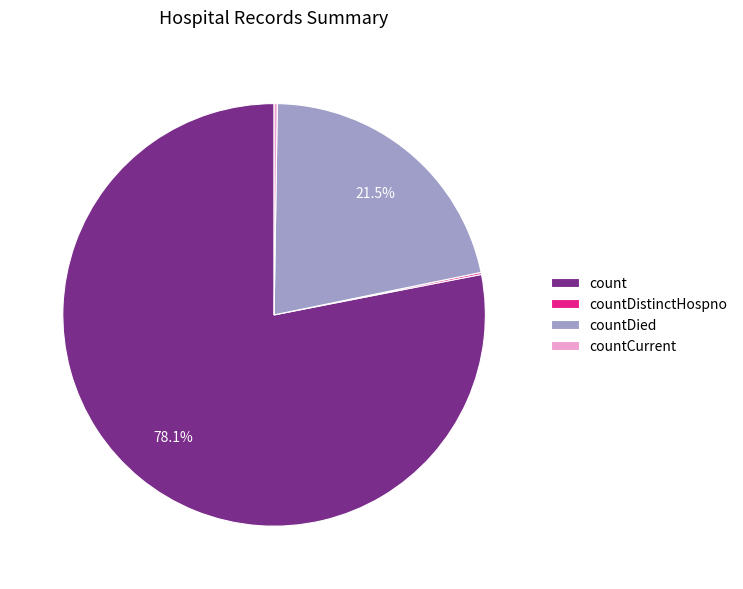

What is the largest slice in the pie chart?

count